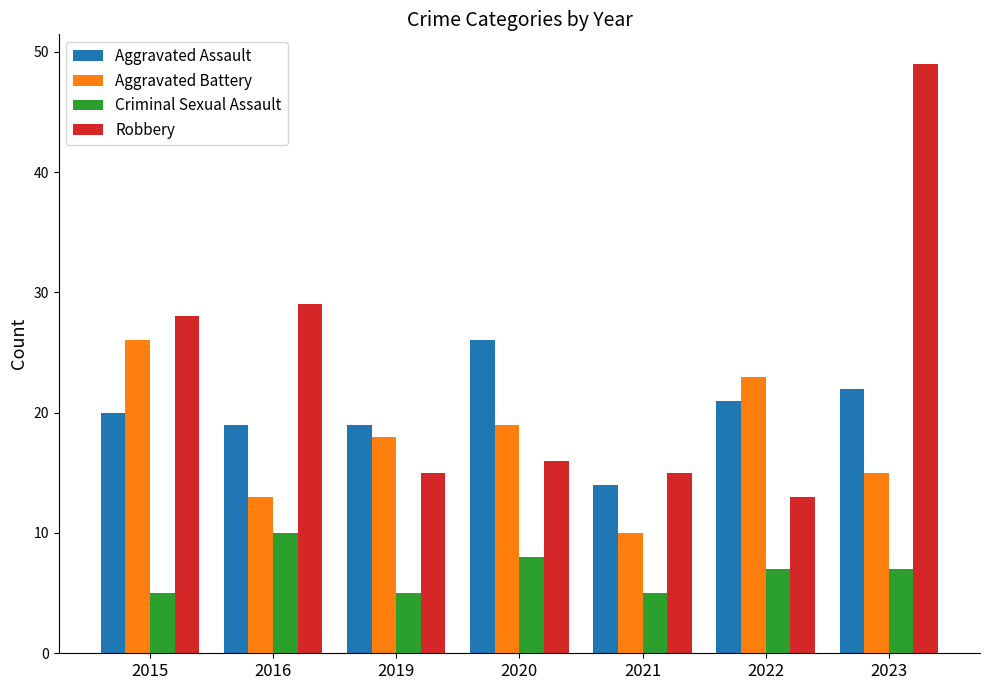

What are all the series names shown in the legend?

Aggravated Assault, Aggravated Battery, Criminal Sexual Assault, Robbery